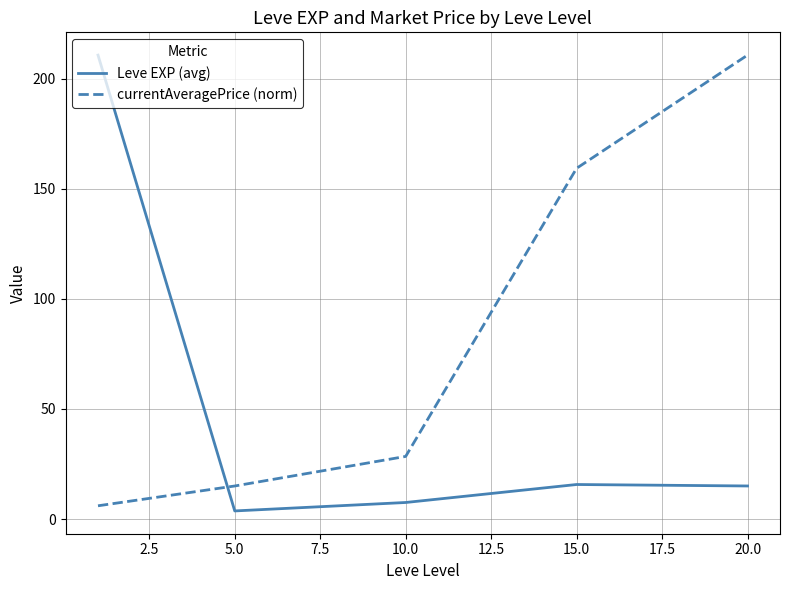

How many interior local valleys does the Leve EXP (avg) series have?

1